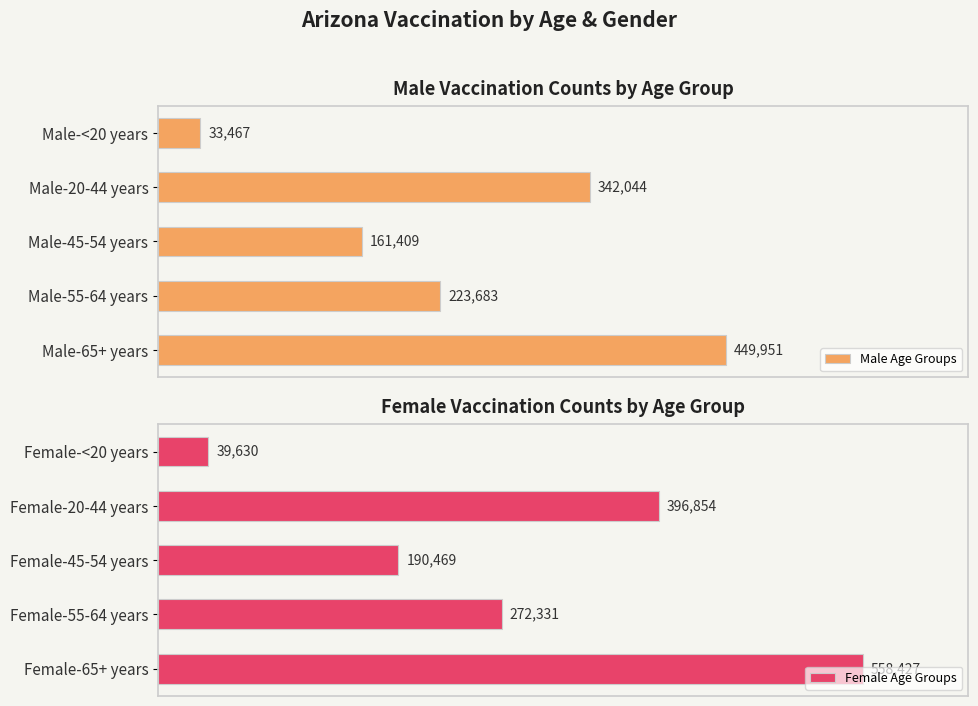

At how many categories does at least one series exceed 409300?

1